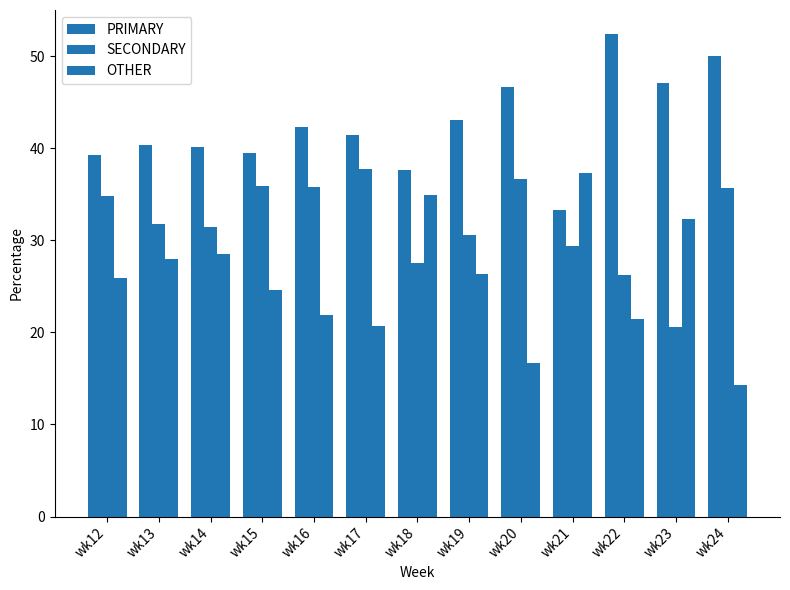

True or false: PRIMARY has a value of 23.7 at wk14.

False